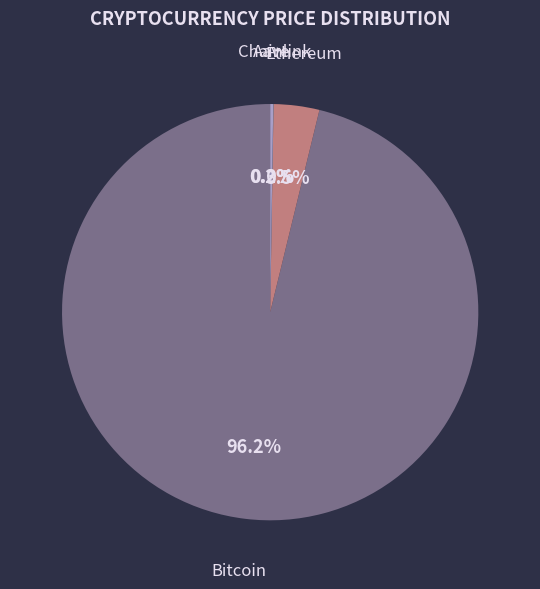

To the nearest percent, what is the average slice percentage?

25%